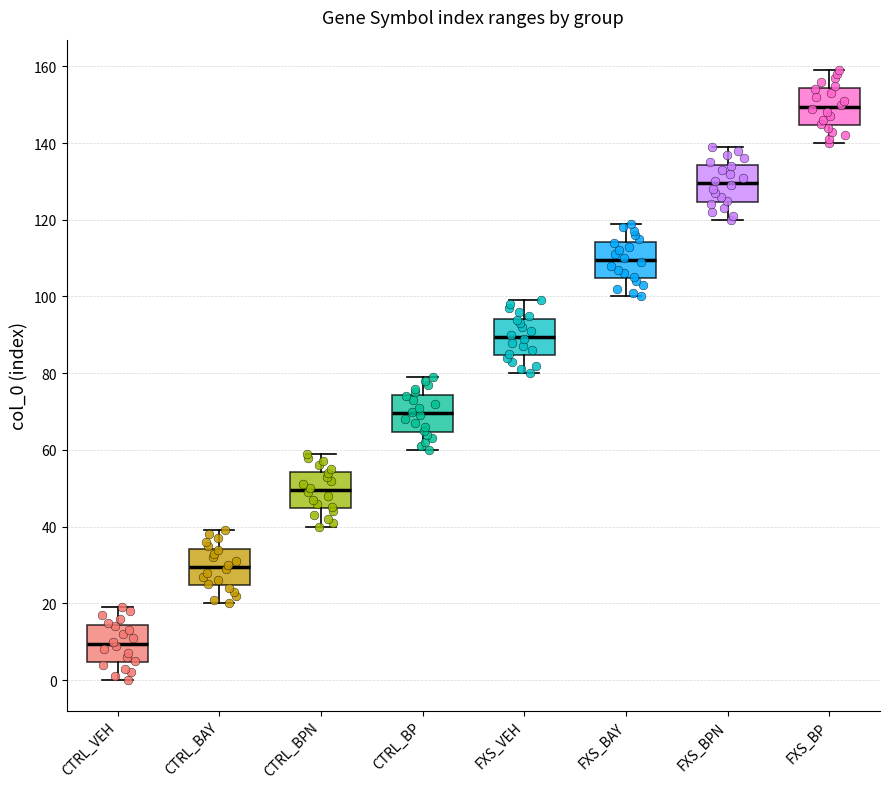

Where does the median line of the box for FXS_VEH sit on the y-axis? The values are not printed on the chart, so give them approximately, as read against the axis.

90